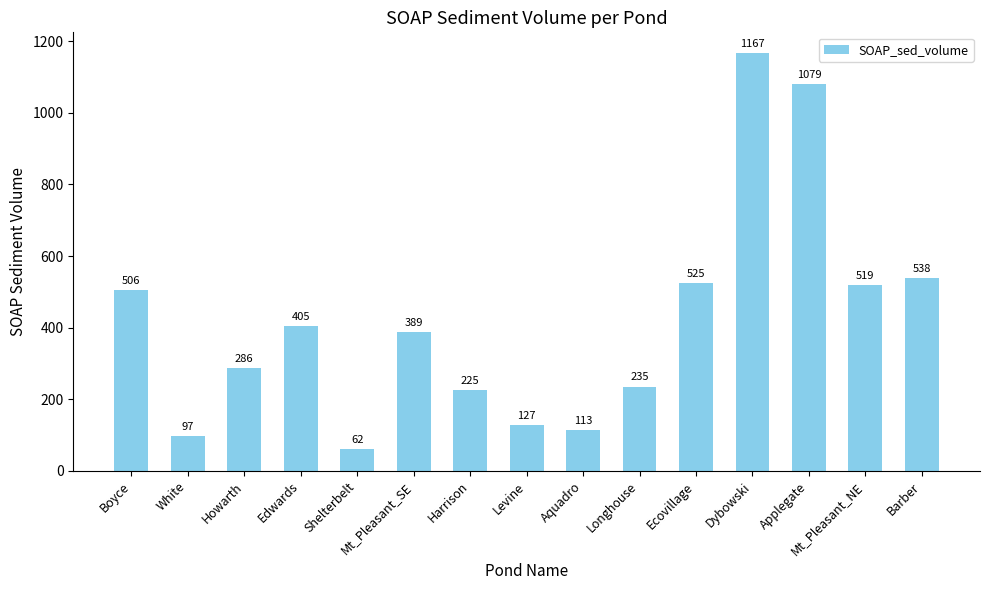

What is the value of the 6th bar from the left?

388.6